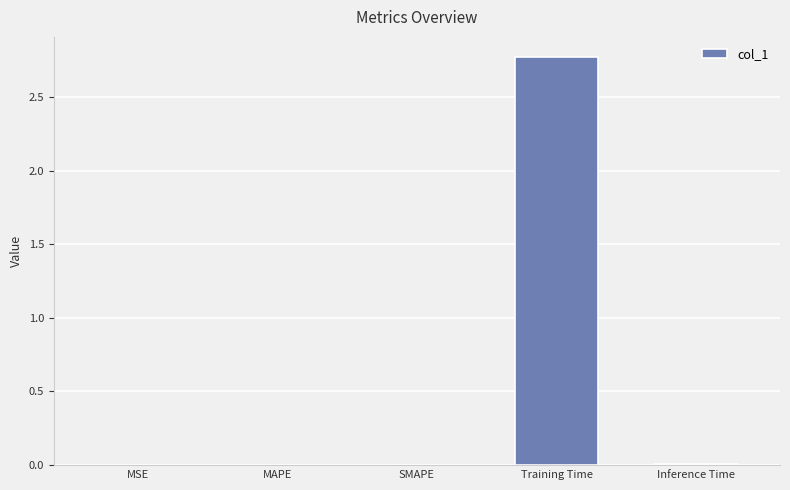

Between Training Time and MAPE, which is larger?

Training Time